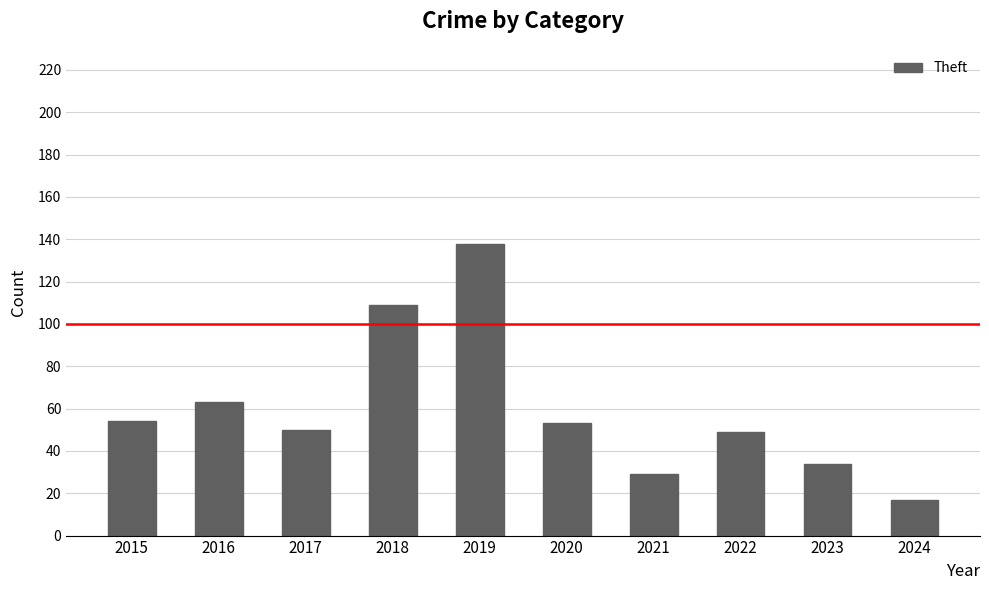

What is the sum of the values at 2019 and 2023?

172